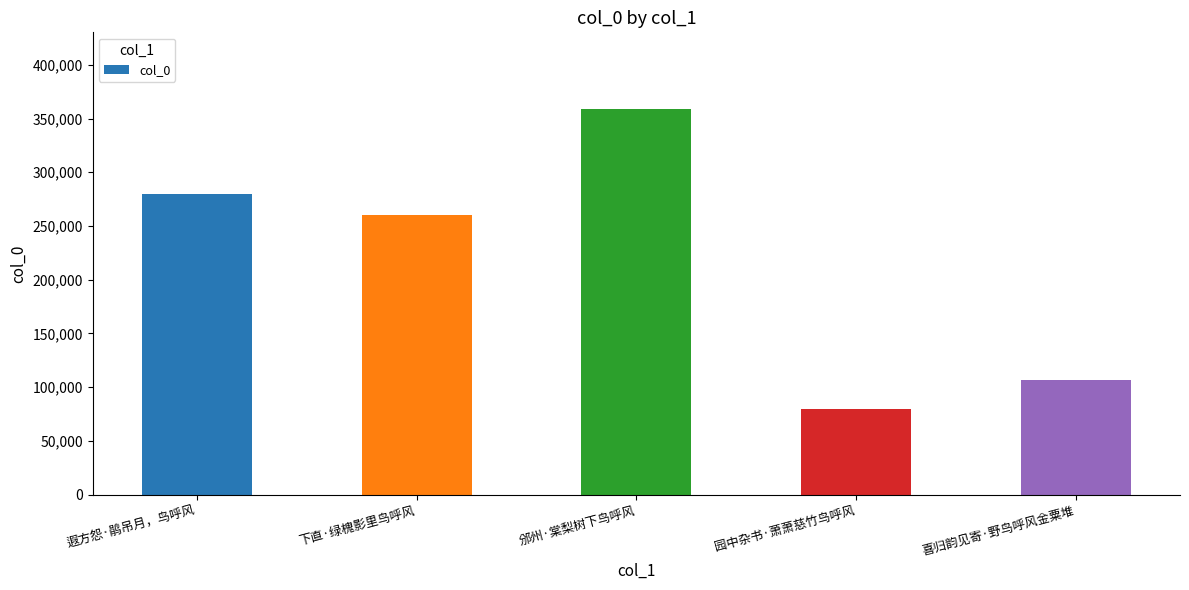

Reading left to right, transcribe all the data shown in this chart.

279514	260122	358556	79411	106693